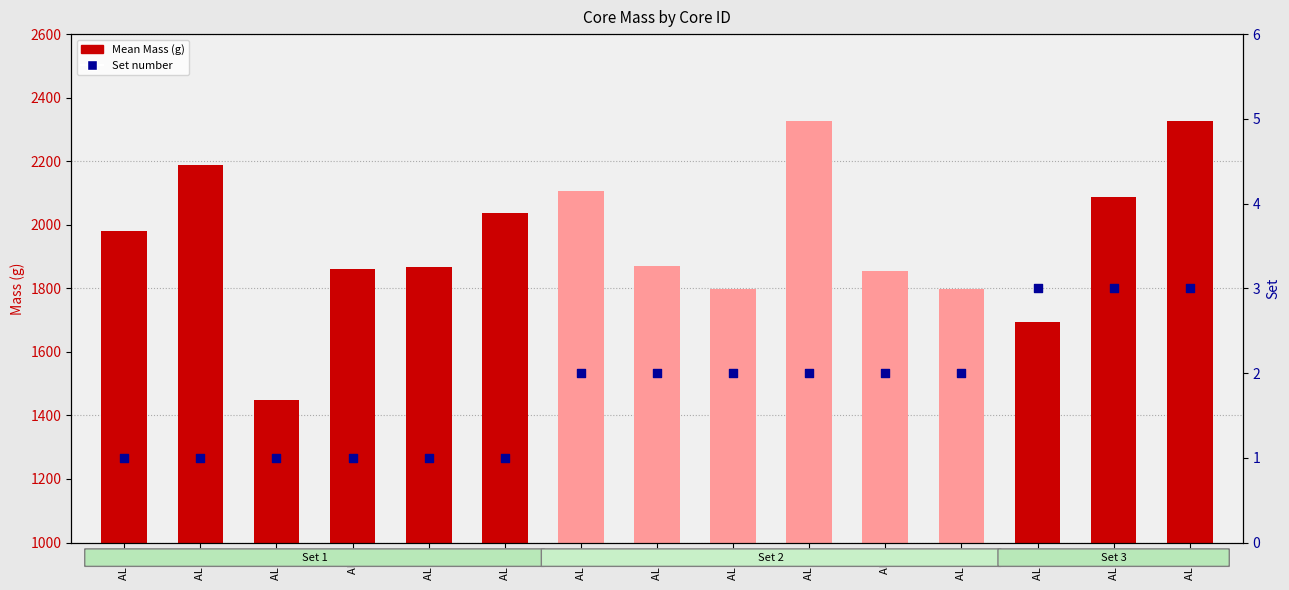

What is the total value across all series at AL 9?

1855.7